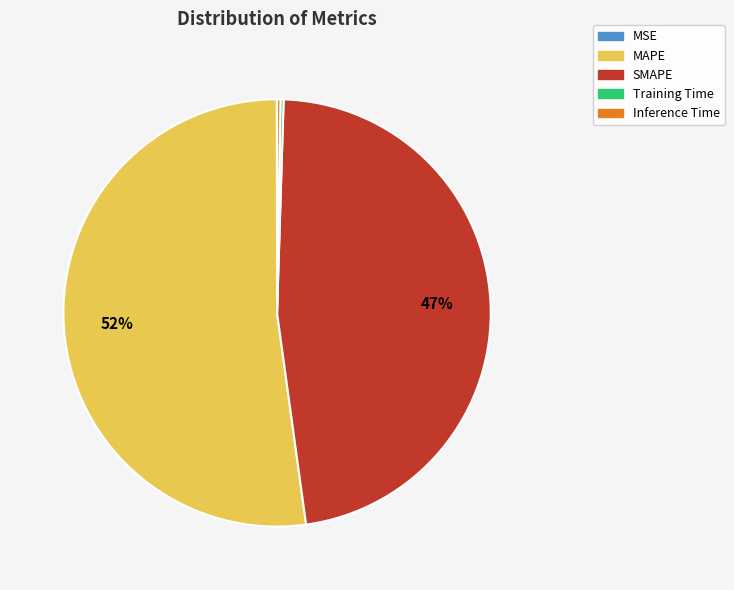

To the nearest percent, what is the average slice percentage?

20%